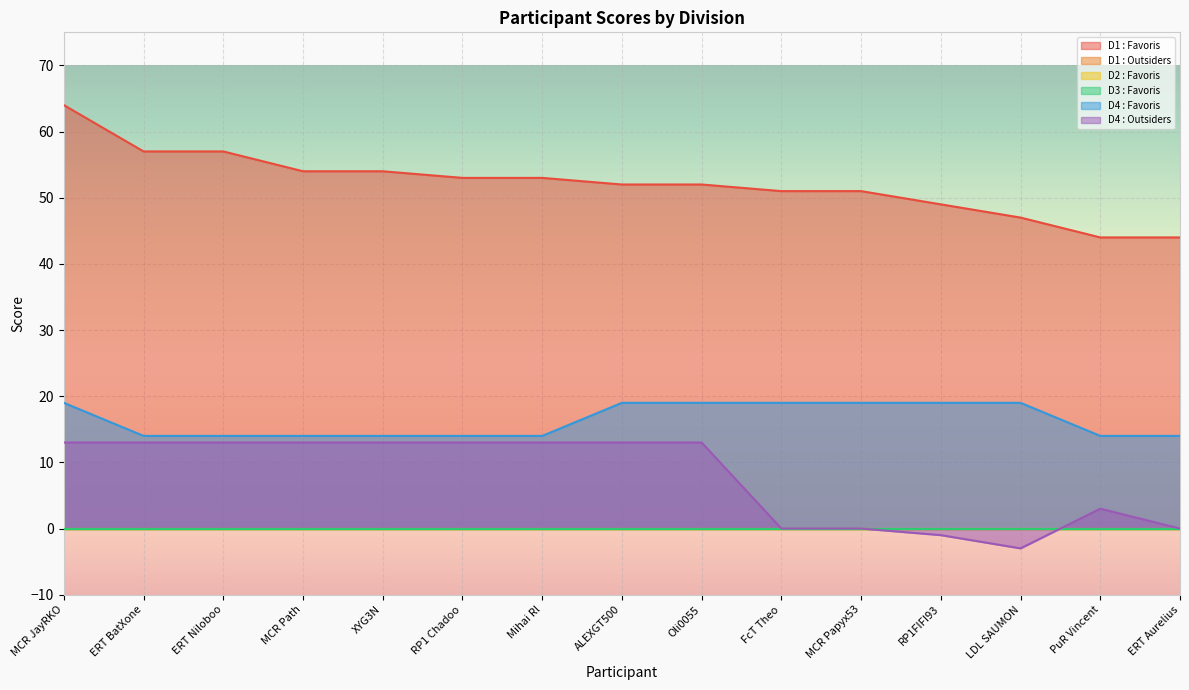

Which series changed the most between ALEXGT500 and PuR Vincent?

D4 : Outsiders